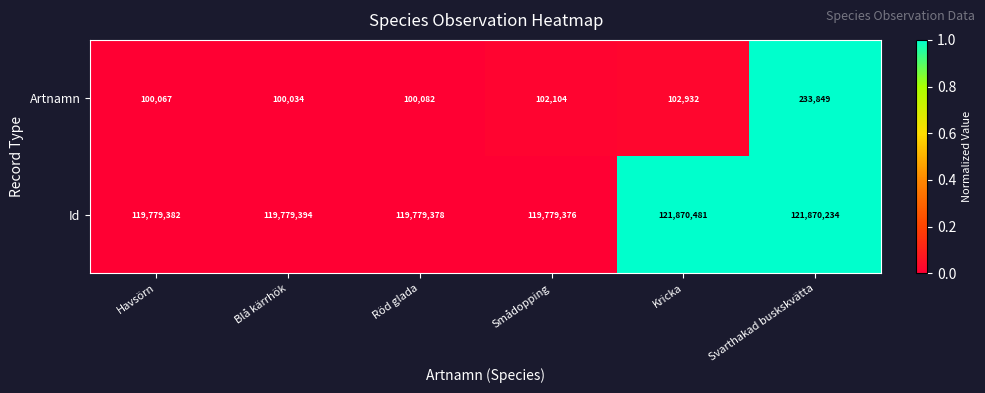

How many values in the Artnamn series are below 102104?

3